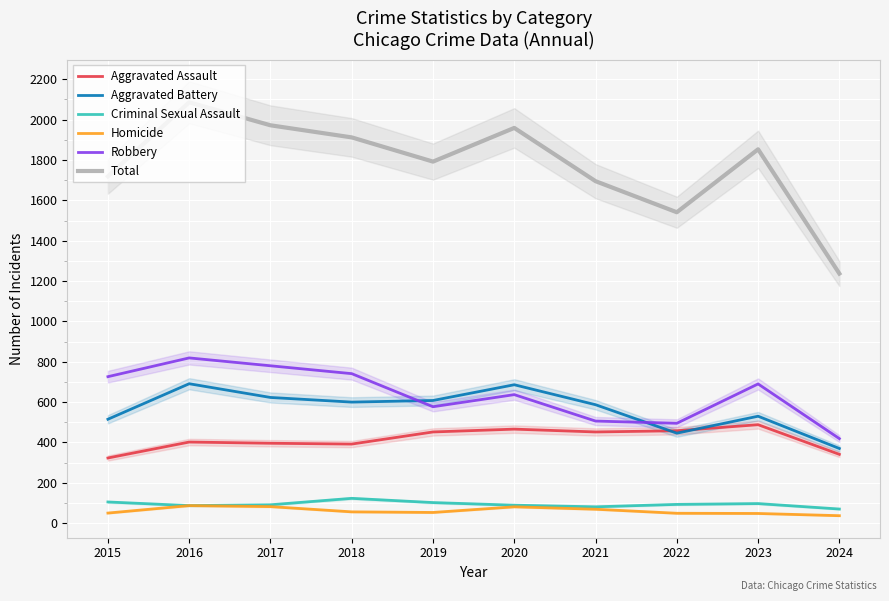

True or false: Total and Homicide cross at least once.

False